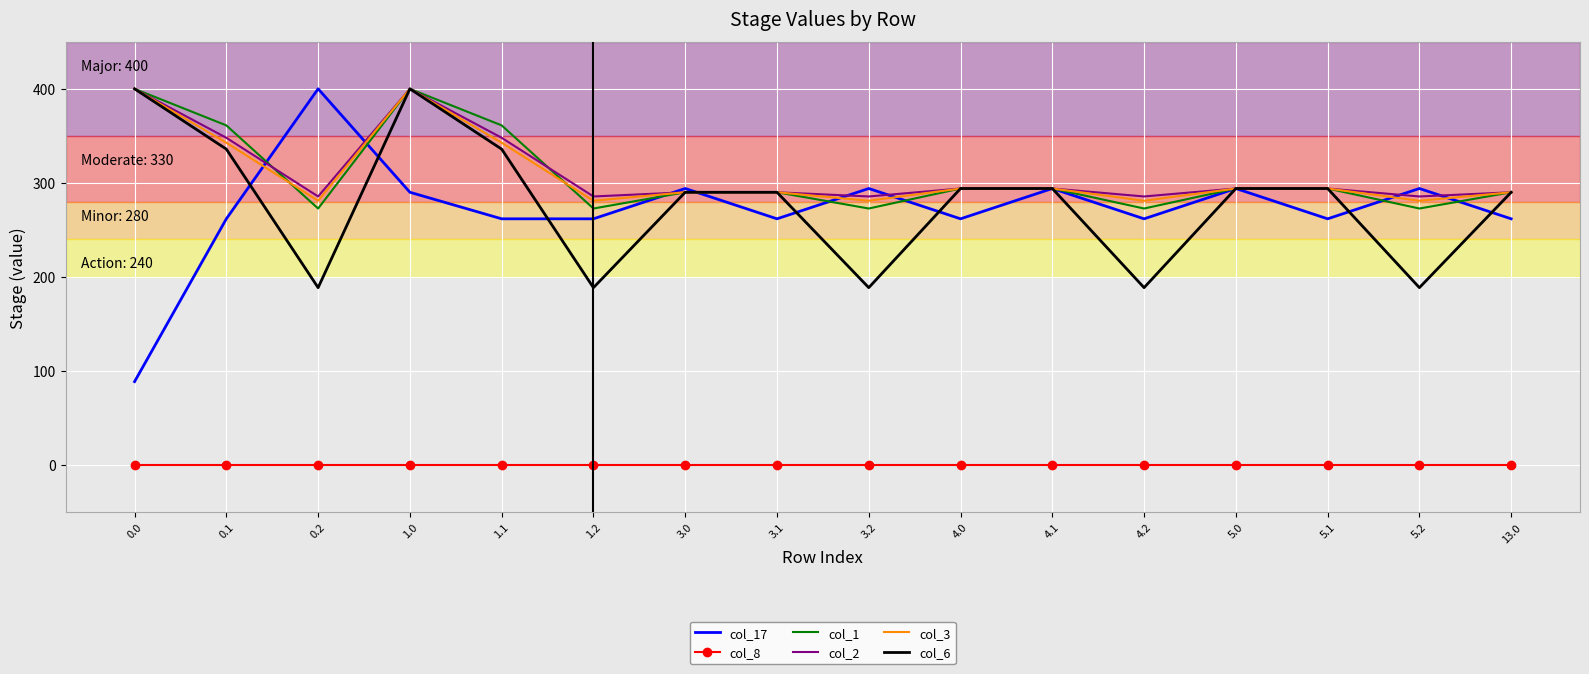

What is the total value across all series at 4.0?

1437.8